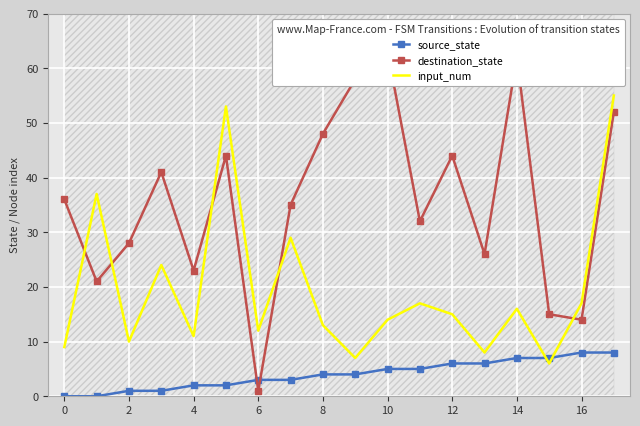

What is the label of the 3rd point from the right?

15